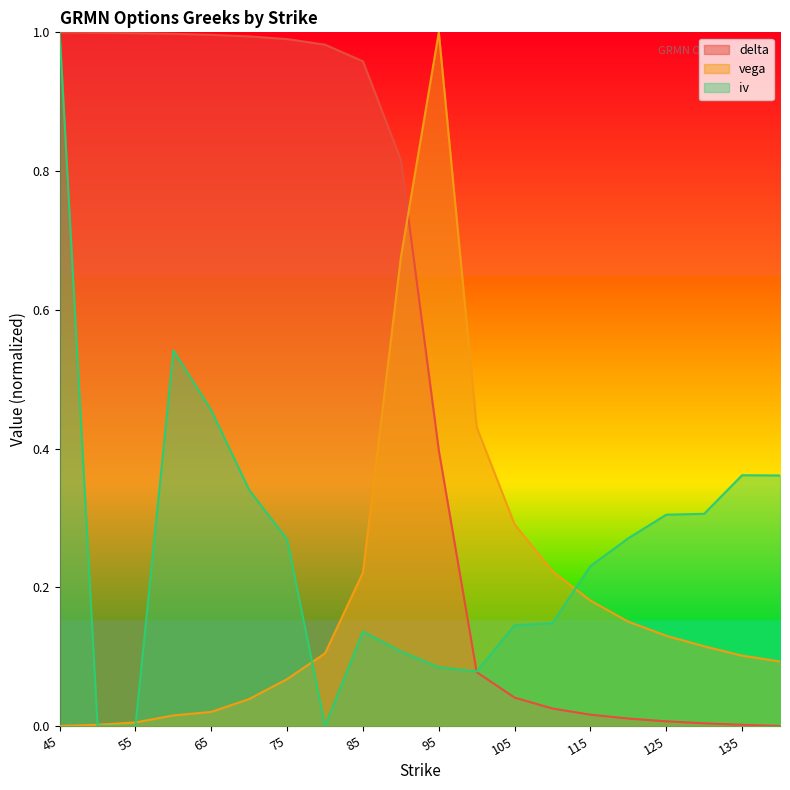

What is the value of the delta point at the 9th from the left?

1.0